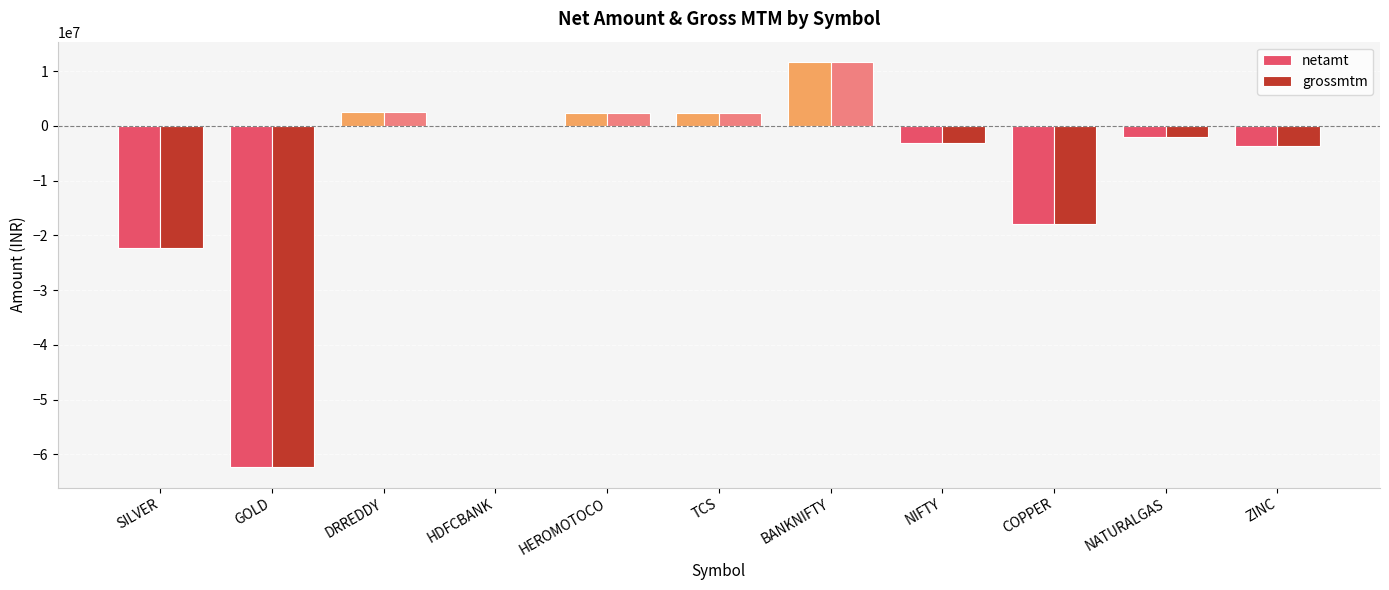

How many groups of bars are there?

11